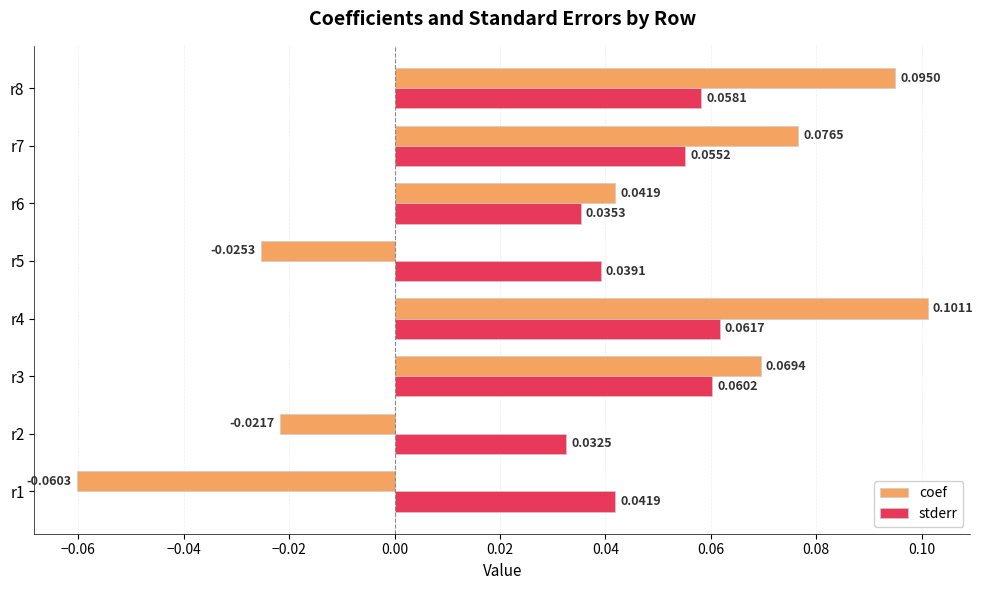

At which category is the sum across all series the highest?

r4